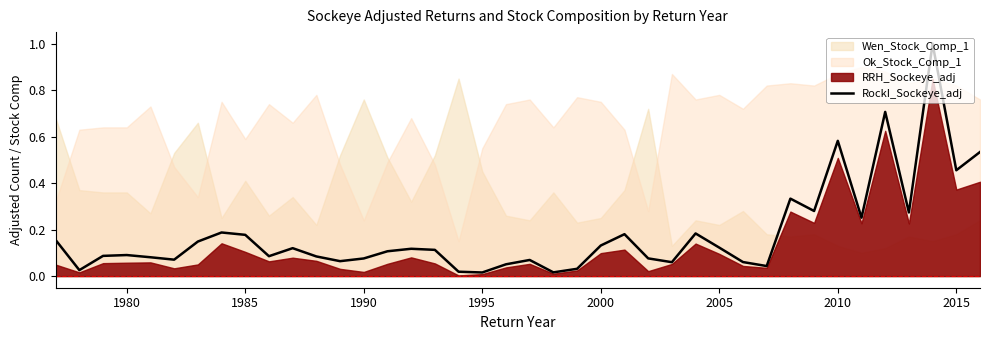

Is it true that RockI_Sockeye_adj equals 0.9 at 2010?

False